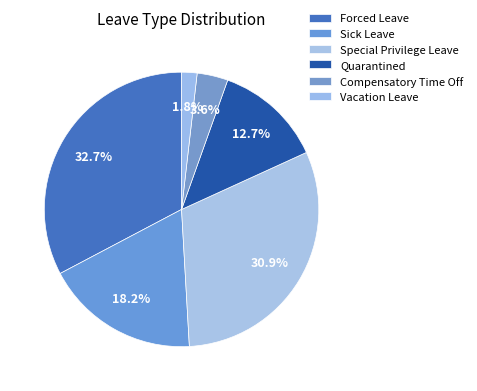

To the nearest percent, what is the difference between the Sick Leave and Special Privilege Leave slice percentages?

13%